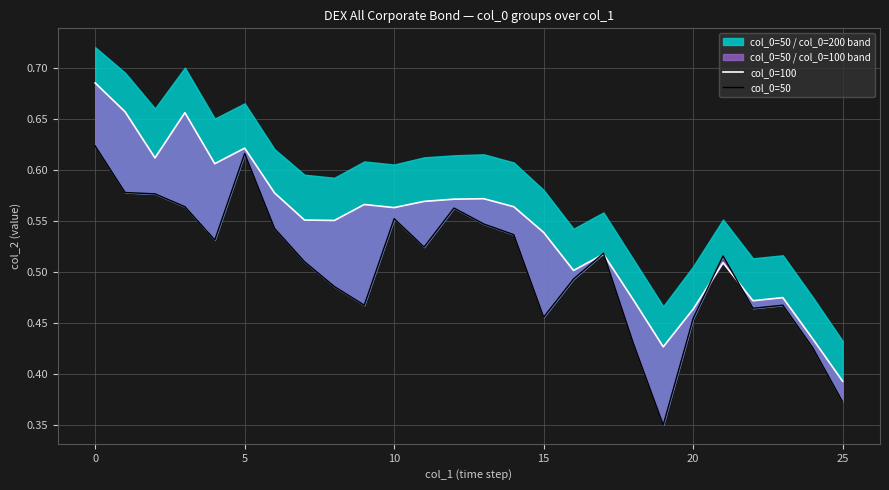

What is the maximum value for col_0=100?

0.7